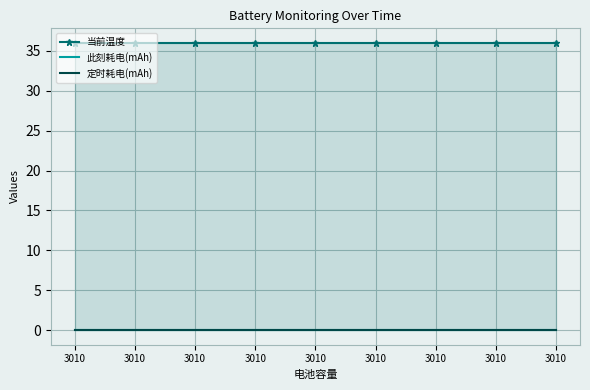

True or false: 定时耗电(mAh) and 当前温度 intersect in this chart.

False